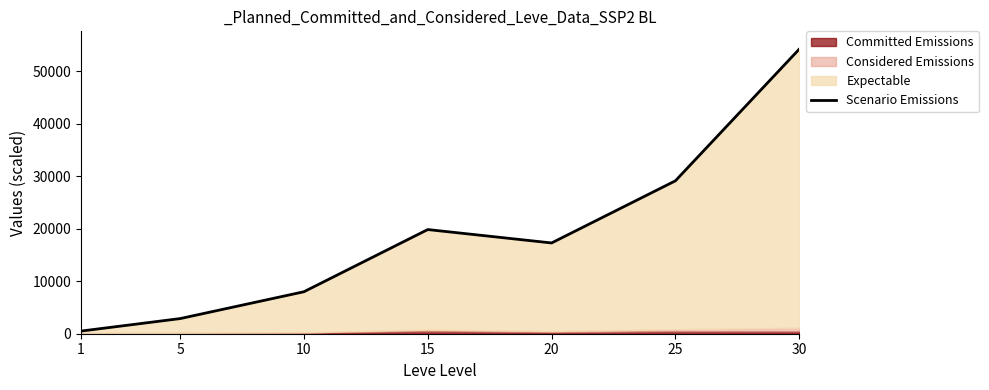

True or false: the data shows 7992 at 10.

True